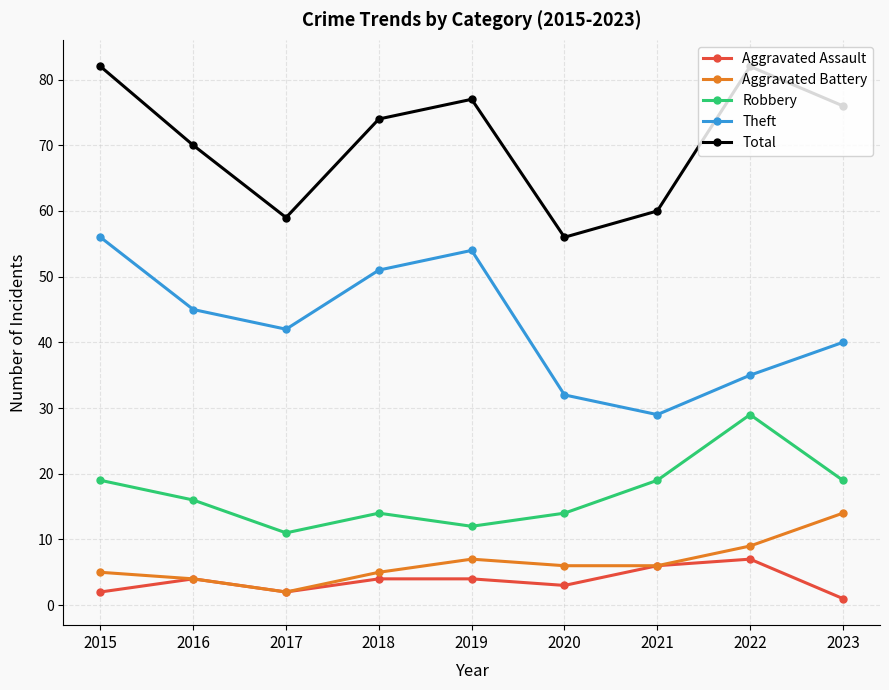

Does the chart display data point markers on the line(s)?

Yes